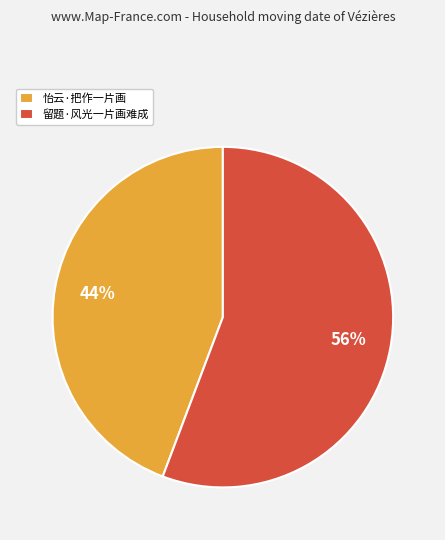

Which has a higher value, 留题·风光一片画难成 or 怡云·把作一片画?

留题·风光一片画难成